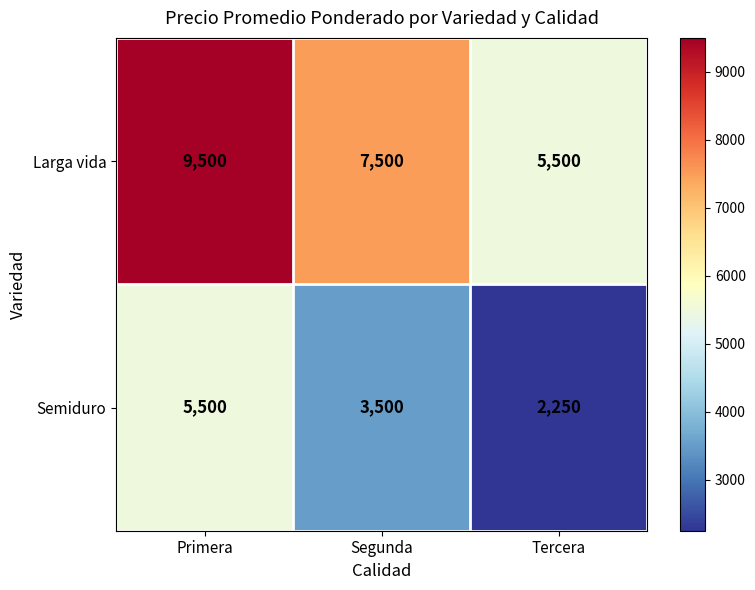

Reading right to left, extract all data points from this chart.

Larga vida: 5500	7500	9500
Semiduro: 2250	3500	5500